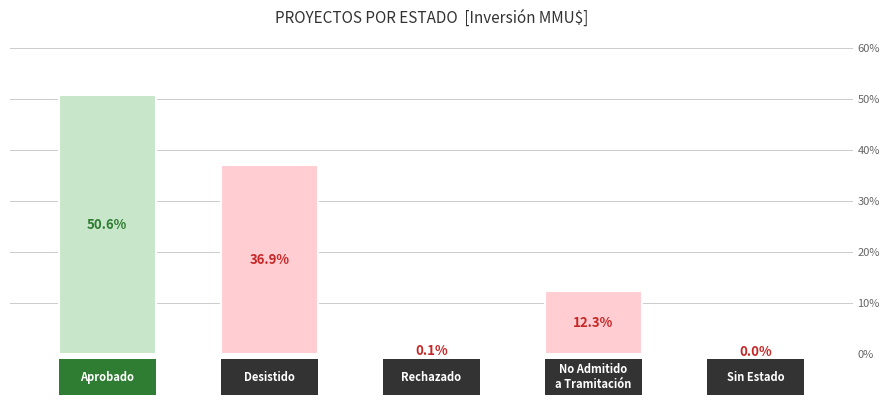

Reading left to right, transcribe all the data shown in this chart.

Aprobado=50.6	Desistido=36.9	Rechazado=0.1	No Admitido
a Tramitación=12.3	Sin Estado=0.0